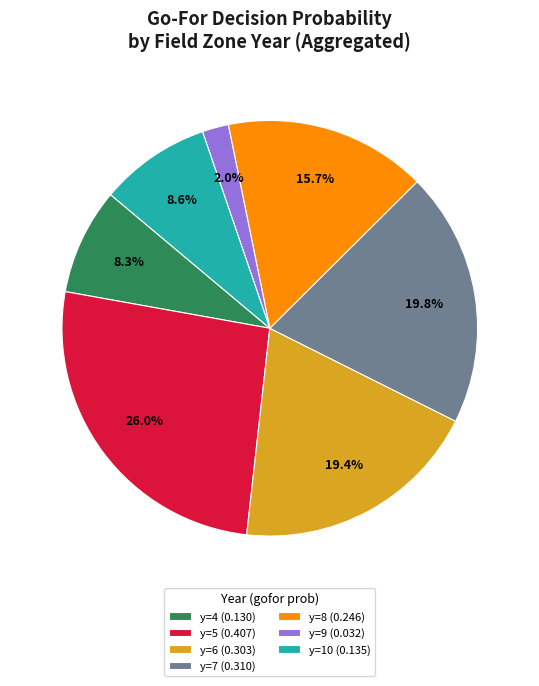

Which has a higher value, y=7 (0.310) or y=5 (0.407)?

y=5 (0.407)